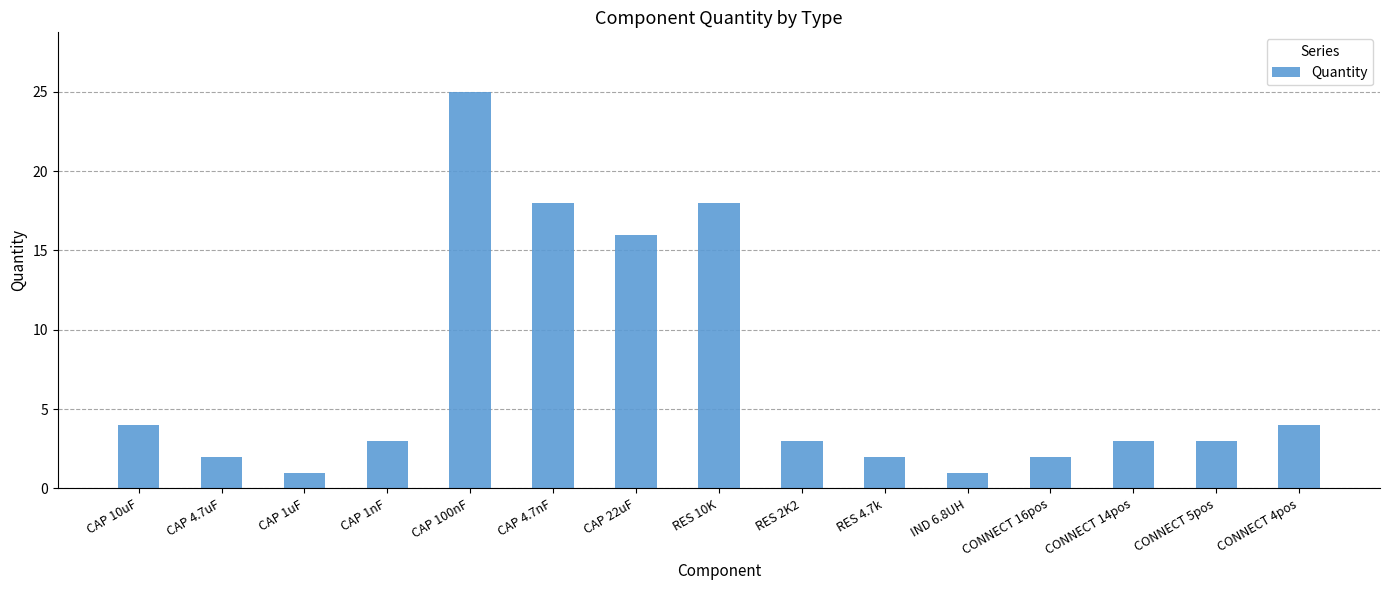

What is the value of the 1st bar from the left?

4